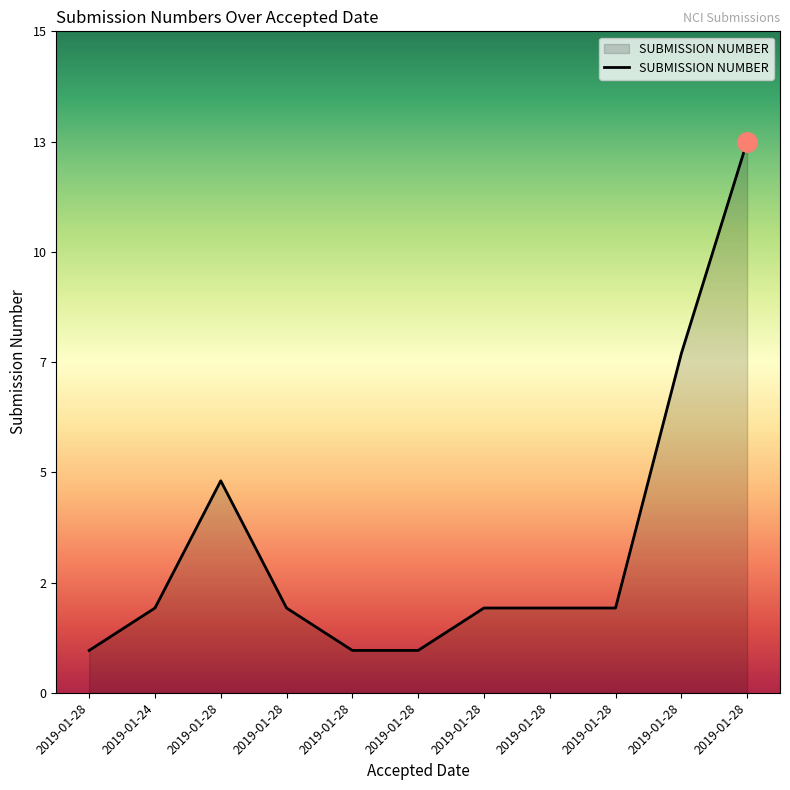

Does the chart have visible grid lines?

No